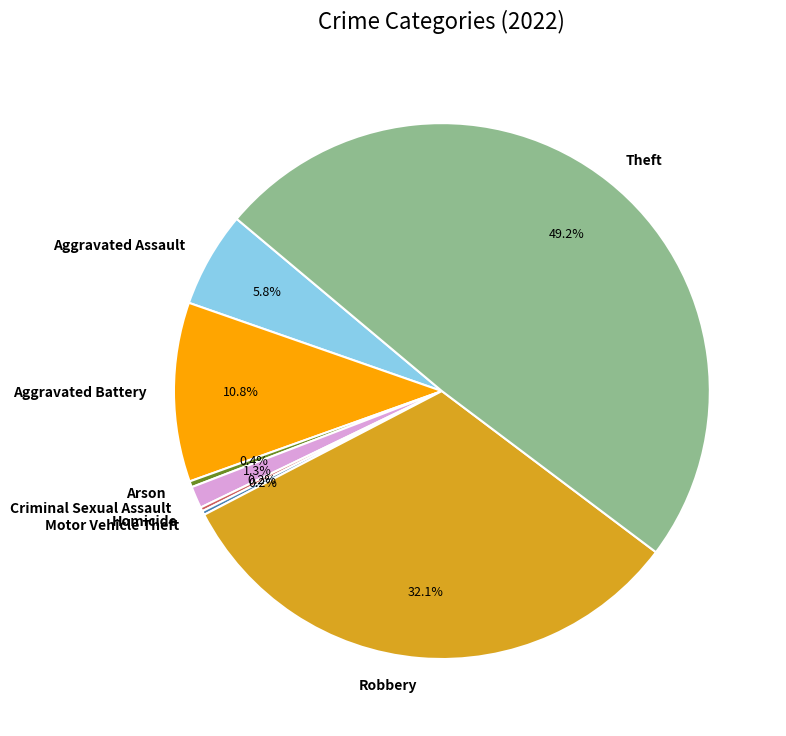

To the nearest percent, what is the difference between the Robbery and Aggravated Battery slice percentages?

21%